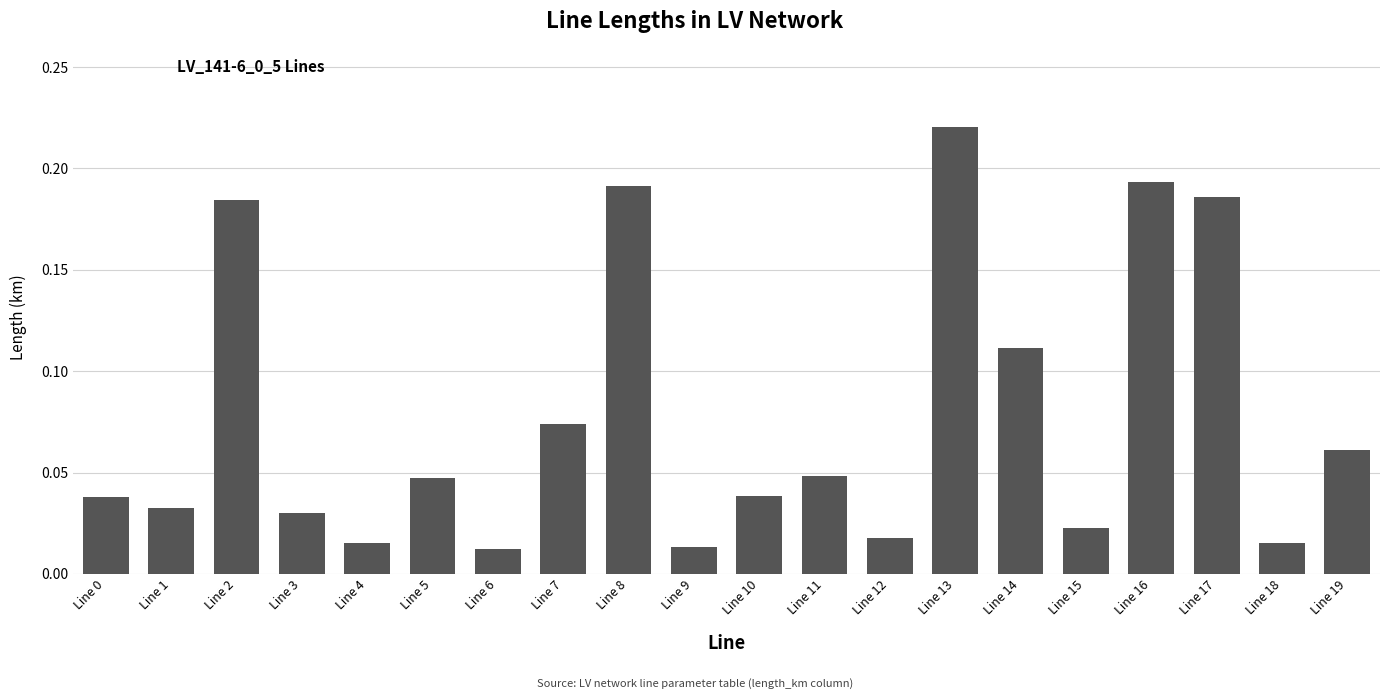

Count the number of data series in this chart.

1